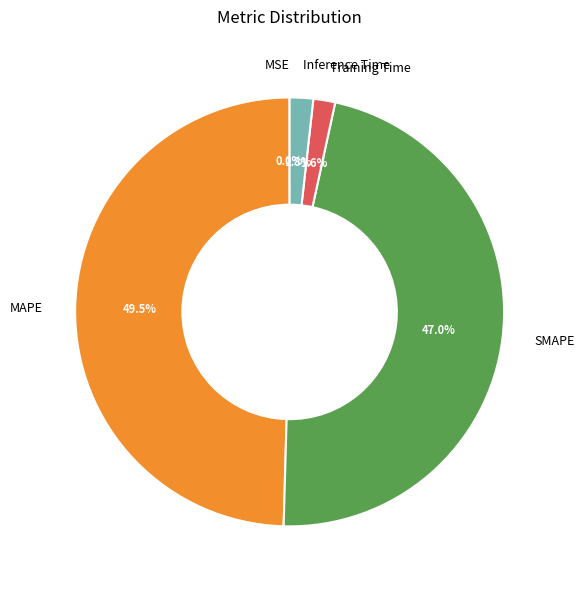

Does MAPE account for over 50% of the chart?

No